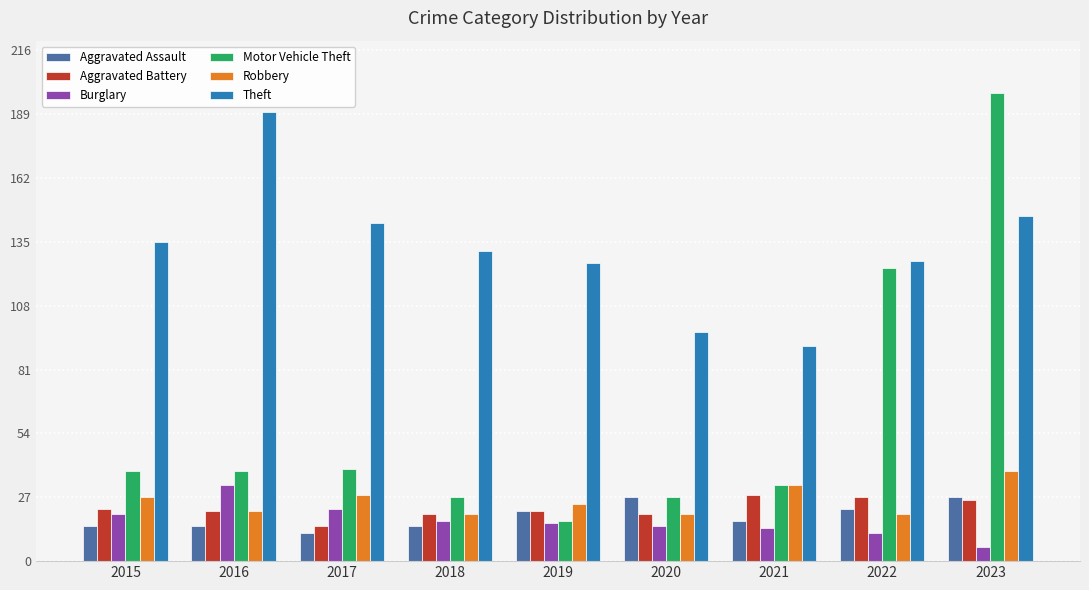

Reading right to left, extract all data points from this chart.

Aggravated Assault: 2023=27	2022=22	2021=17	2020=27	2019=21	2018=15	2017=12	2016=15	2015=15
Aggravated Battery: 2023=26	2022=27	2021=28	2020=20	2019=21	2018=20	2017=15	2016=21	2015=22
Burglary: 2023=6	2022=12	2021=14	2020=15	2019=16	2018=17	2017=22	2016=32	2015=20
Motor Vehicle Theft: 2023=198	2022=124	2021=32	2020=27	2019=17	2018=27	2017=39	2016=38	2015=38
Robbery: 2023=38	2022=20	2021=32	2020=20	2019=24	2018=20	2017=28	2016=21	2015=27
Theft: 2023=146	2022=127	2021=91	2020=97	2019=126	2018=131	2017=143	2016=190	2015=135